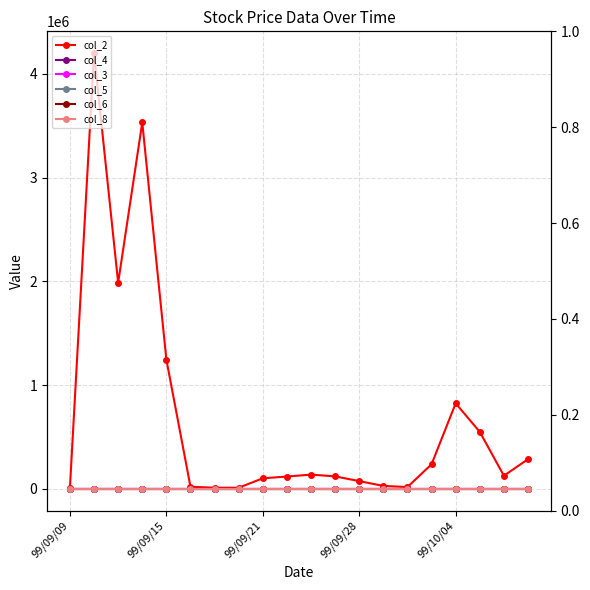

Where is the first local maximum for col_6?

99/09/15